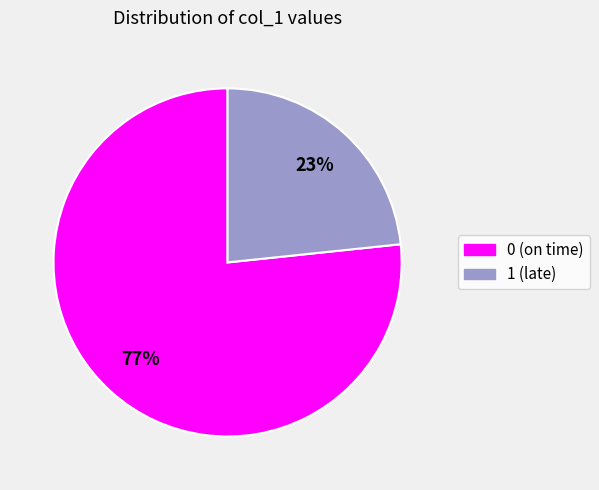

How many segments does this pie chart have?

2